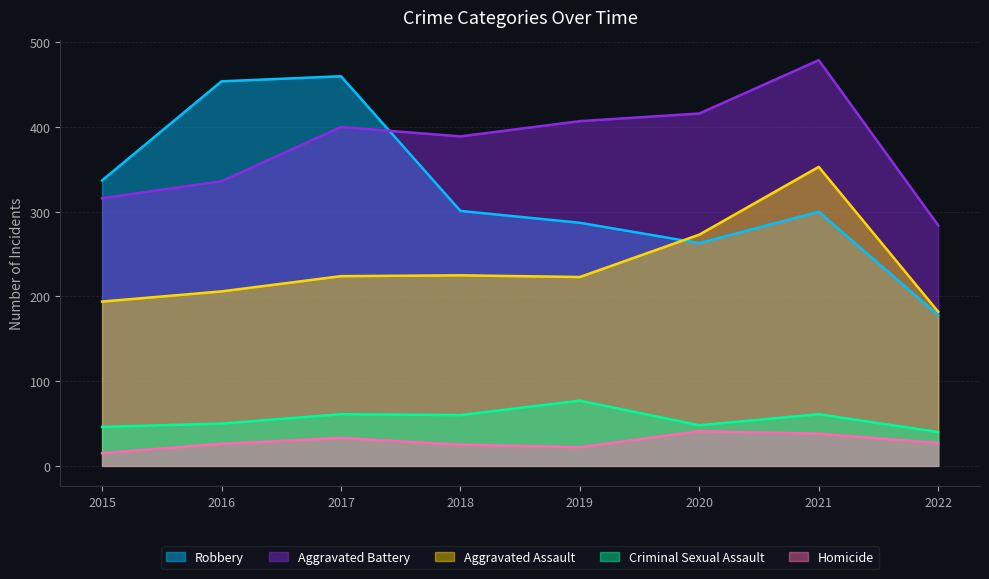

True or false: Aggravated Battery has a value of 129 at 2021.

False